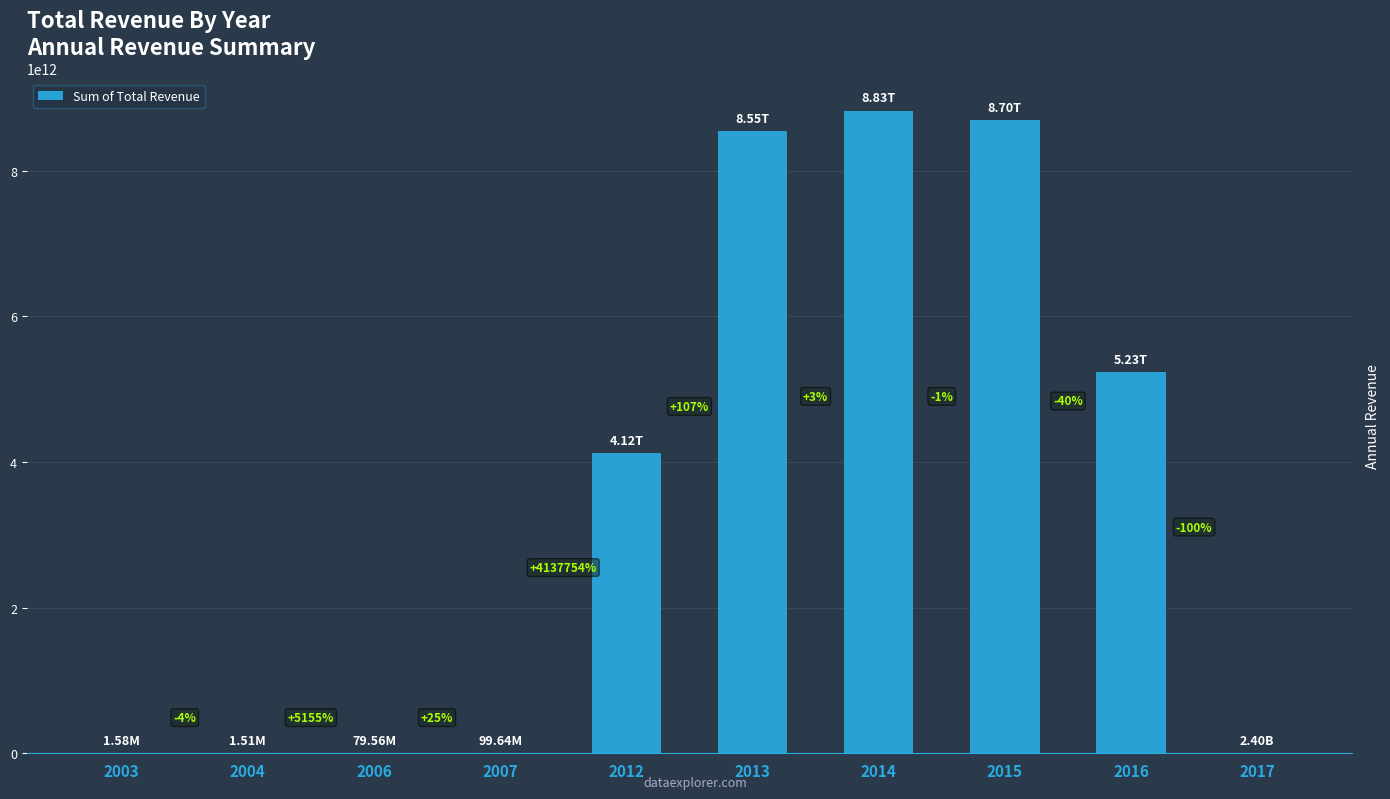

Rank the categories by value from highest to lowest.

2014, 2015, 2013, 2016, 2012, 2017, 2007, 2006, 2003, 2004